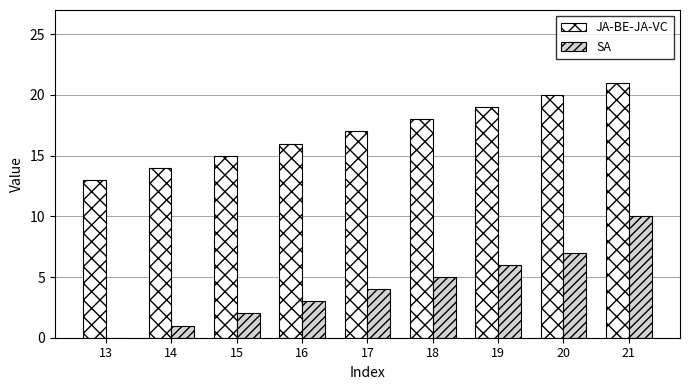

Are the bars horizontal?

No